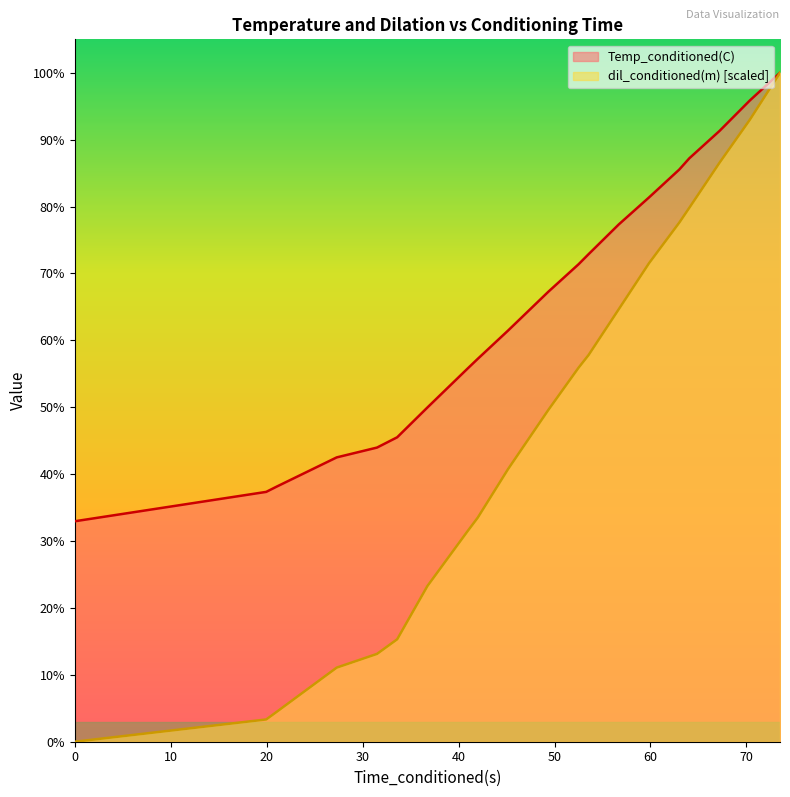

True or false: Temp_conditioned(C) and dil_conditioned(m) cross at least once.

False